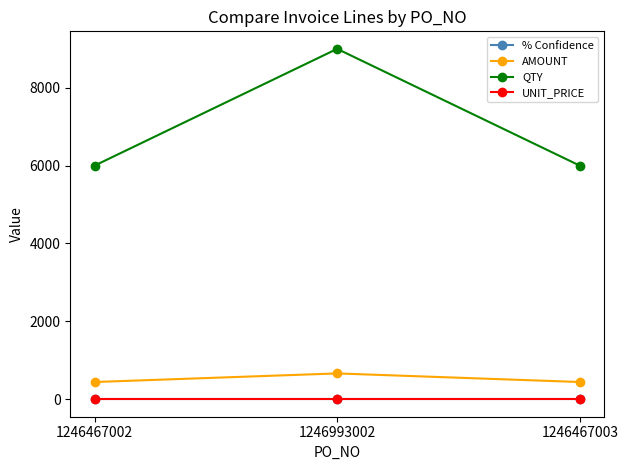

What is the label of the 2nd point from the right?

1246993002